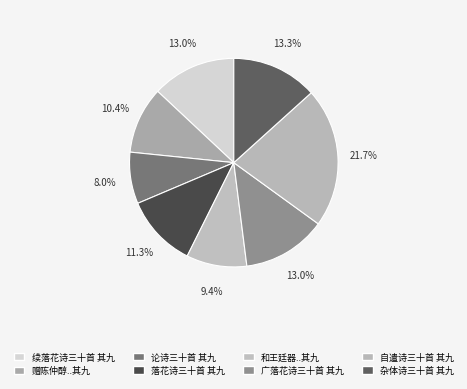

How many segments does this pie chart have?

8